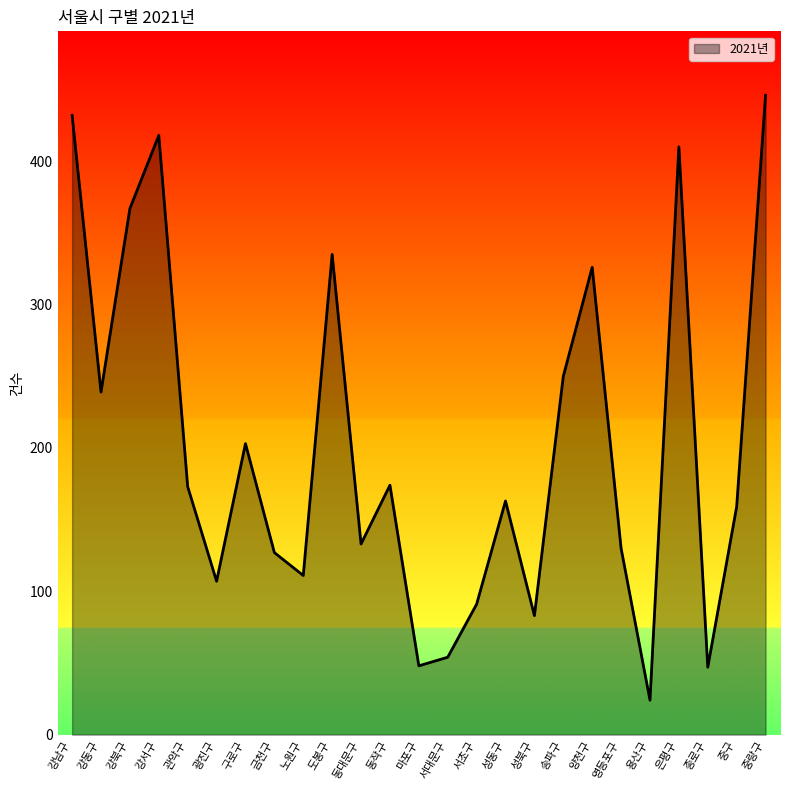

What is the maximum value shown in the chart?

446